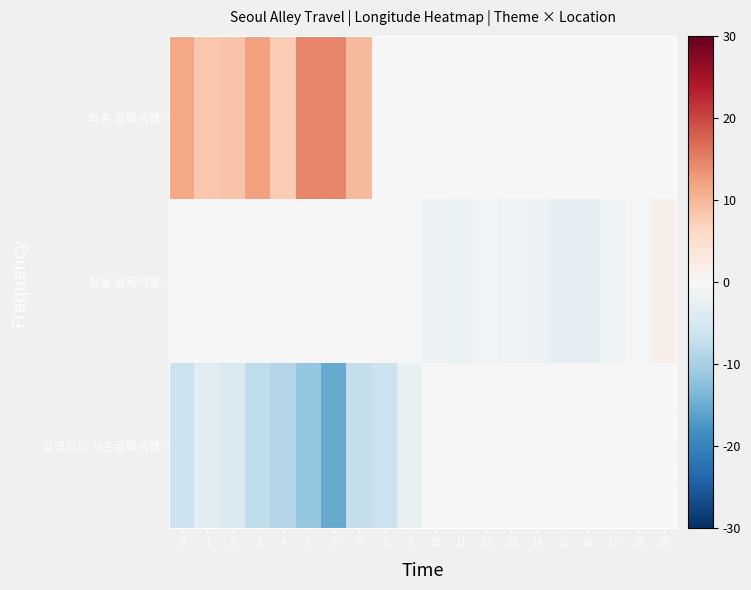

Which series has the largest total across all categories?

북촌 골목여행